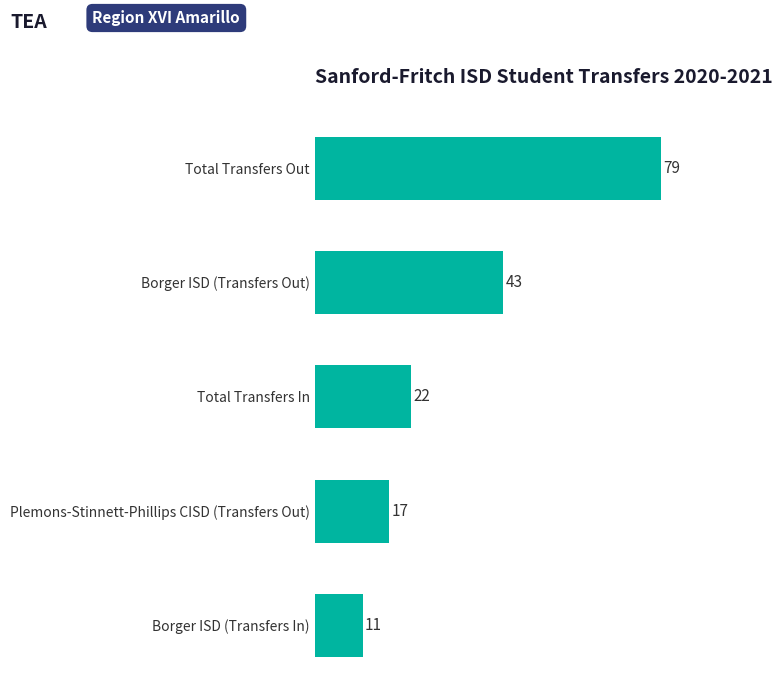

Reading top to bottom, list all the values displayed in this chart.

Total Transfers Out=79	Borger ISD (Transfers Out)=43	Total Transfers In=22	Plemons-Stinnett-Phillips CISD (Transfers Out)=17	Borger ISD (Transfers In)=11